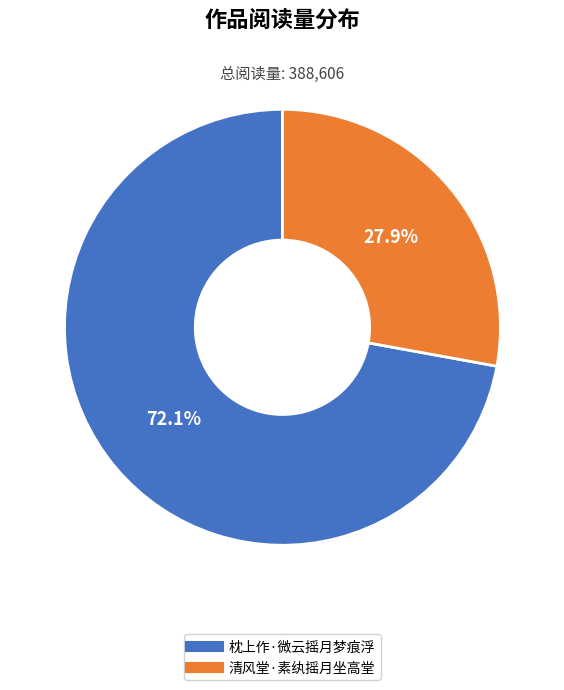

Is there any slice that represents more than half of the pie?

Yes